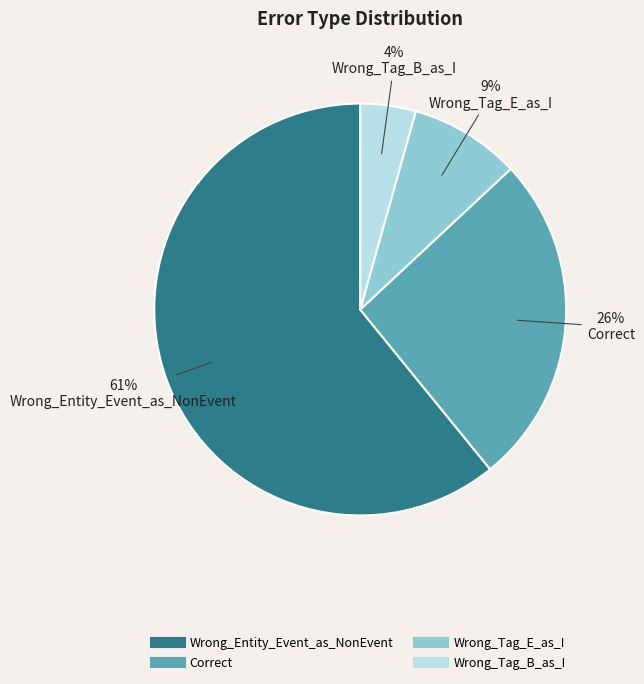

How many segments does this pie chart have?

4